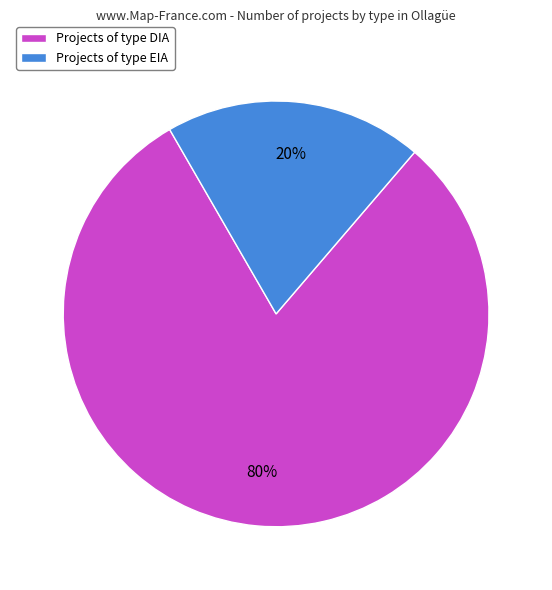

How many slices are in this pie chart?

2